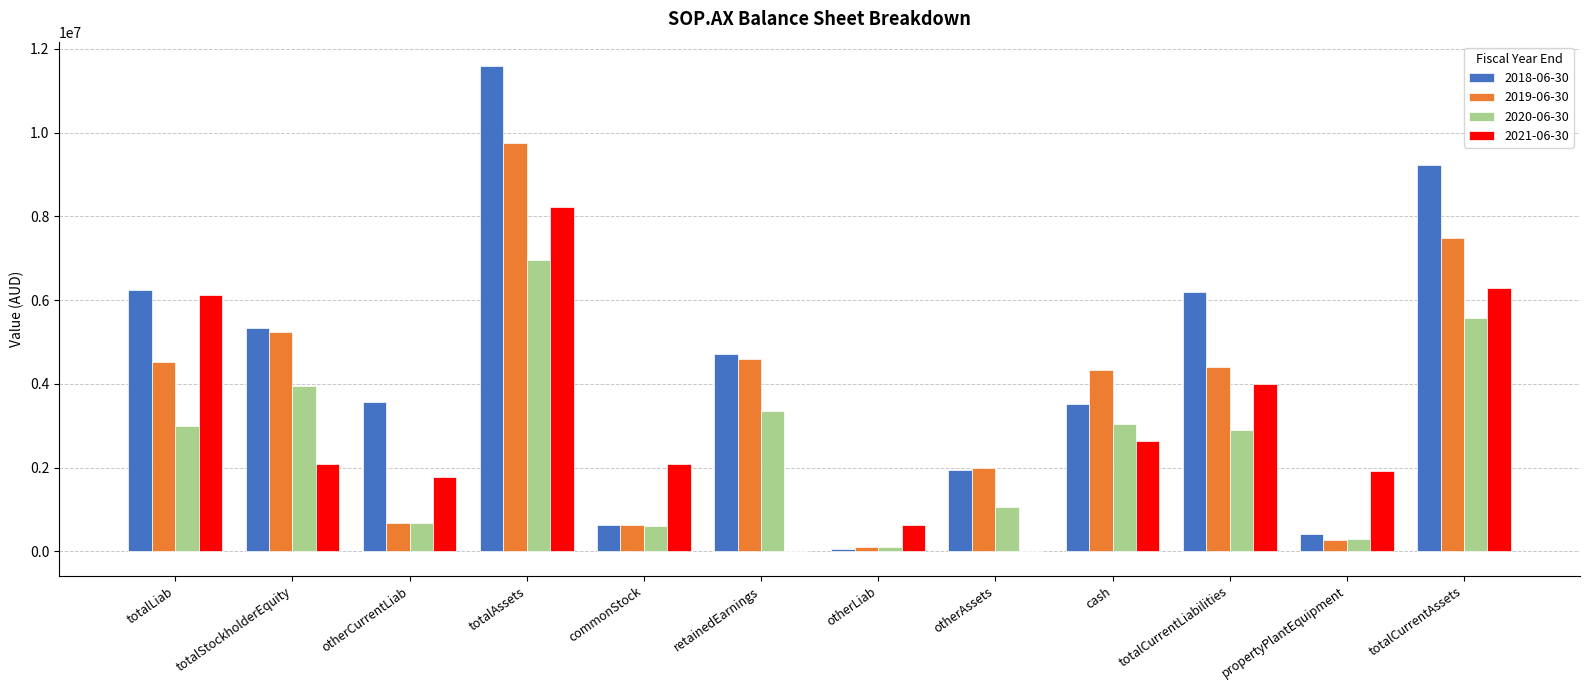

What is the sum of the 2020-06-30 values at otherCurrentLiab and totalLiab?

3687625